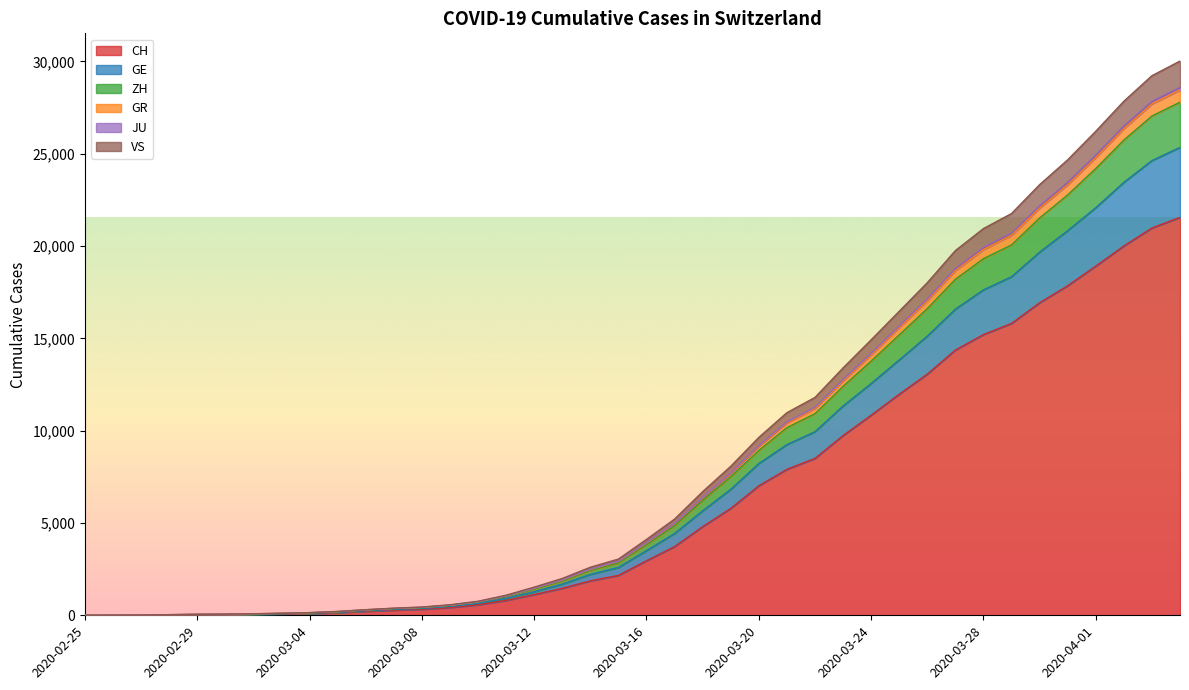

What is the label of the 26th point from the left?

2020-03-21